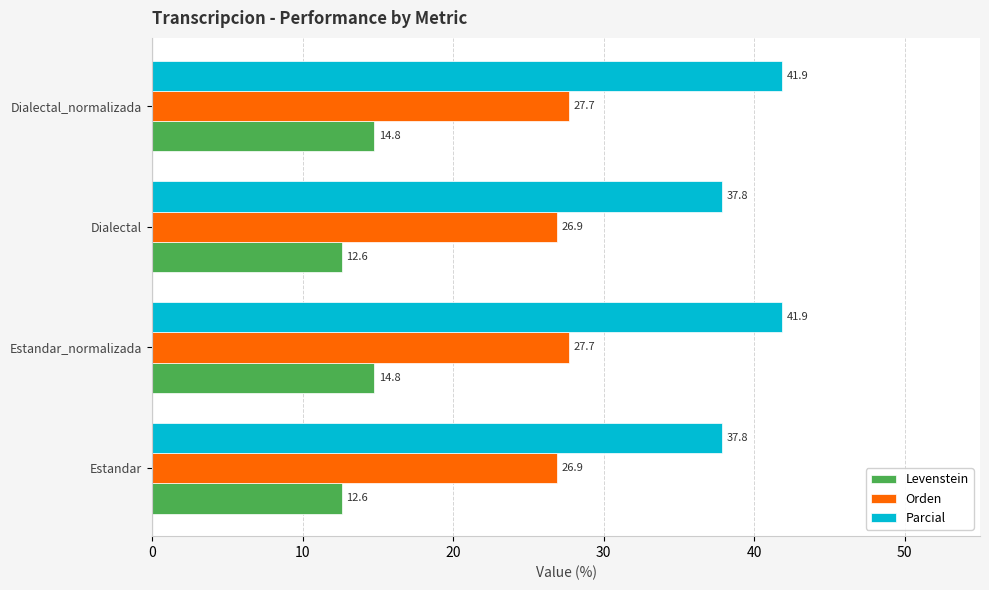

Which series has the largest range (max minus min)?

Parcial